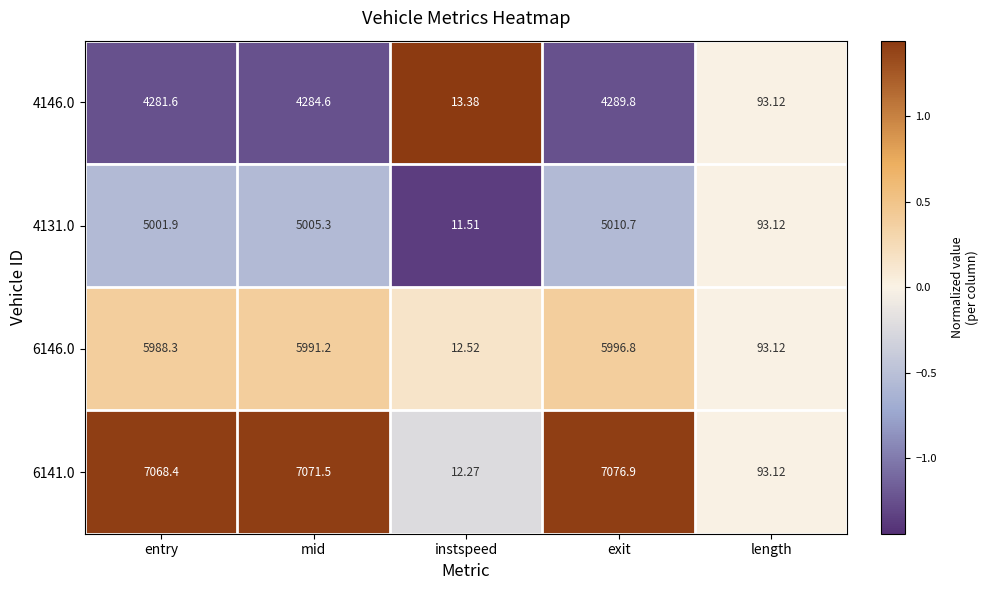

Which category has the highest value across all series?

exit